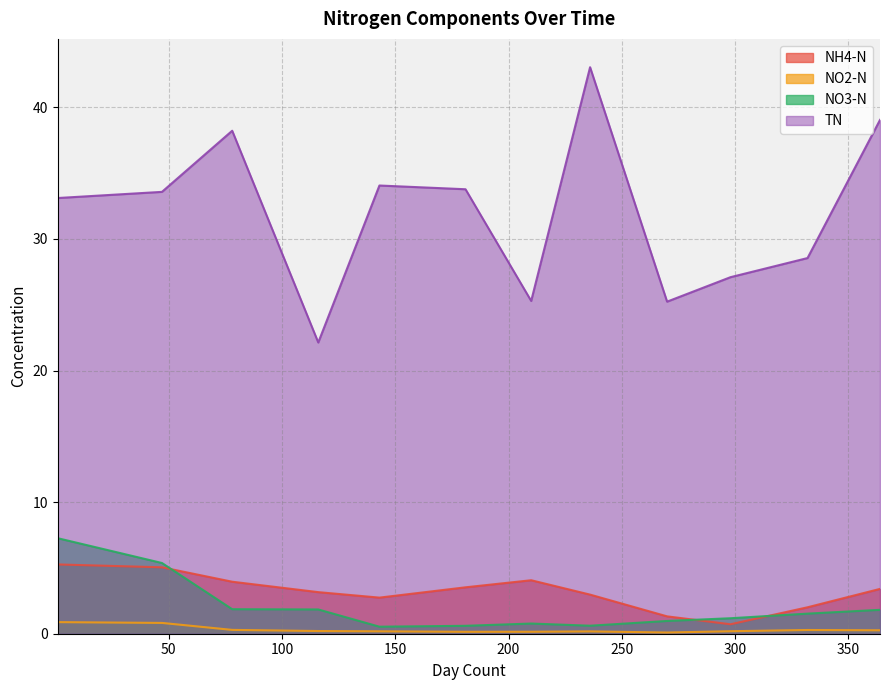

True or false: TN has a value of 33.8 at 181.

True